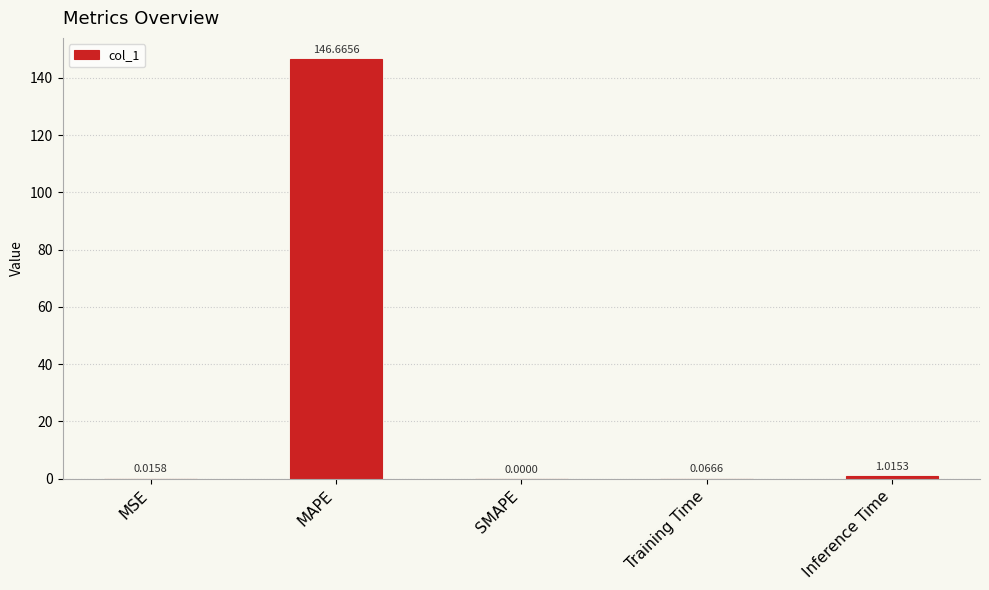

How many distinct data groups are displayed?

1